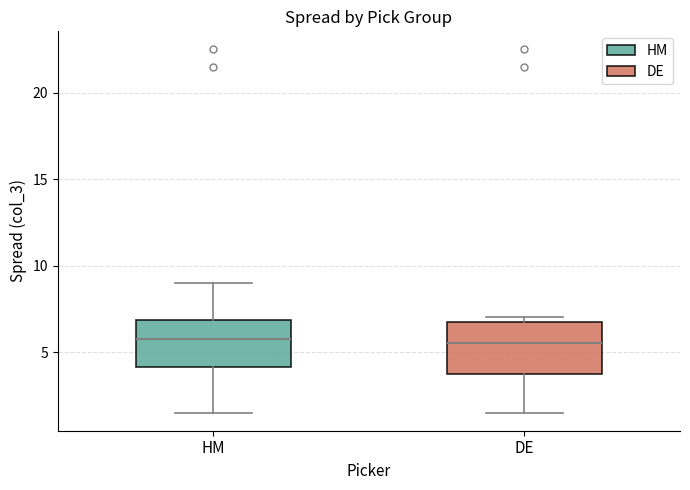

Reading left to right, transcribe this box plot: for each box, give where its median line is, the range the box spans, and where its two whiskers end, as read against the y-axis. The values are not printed on the chart, so give them approximately, as read against the axis.

HM: median 6.0, box 4.0 to 7.0, whiskers 1.5 to 9.0
DE: median 5.5, box 4.0 to 7.0, whiskers 1.5 to 7.0 (just above the box's upper edge)